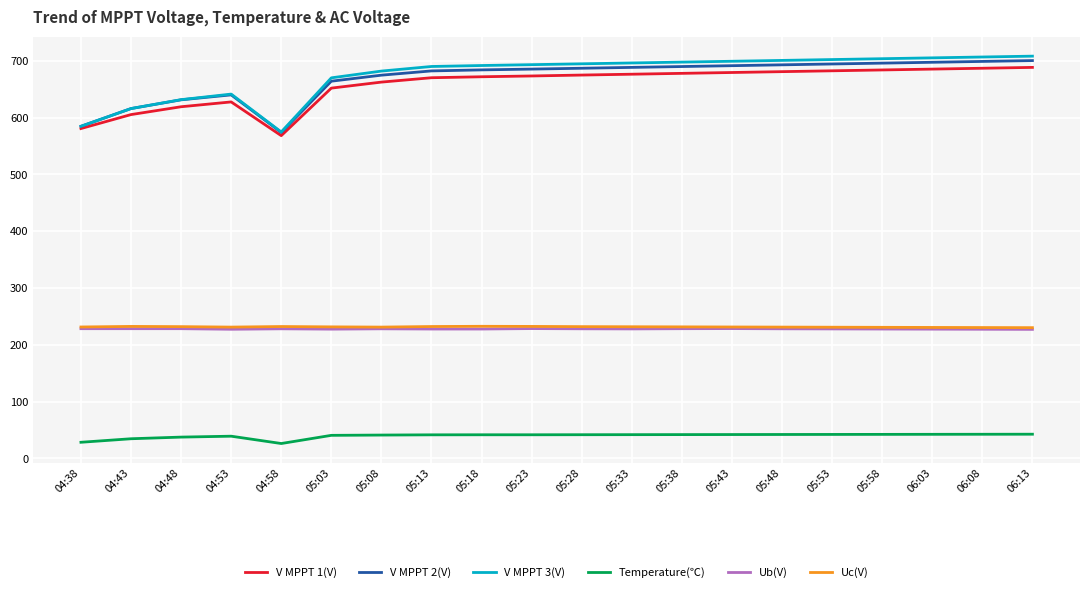

True or false: V MPPT 2(V) and Uc(V) cross at least once.

False